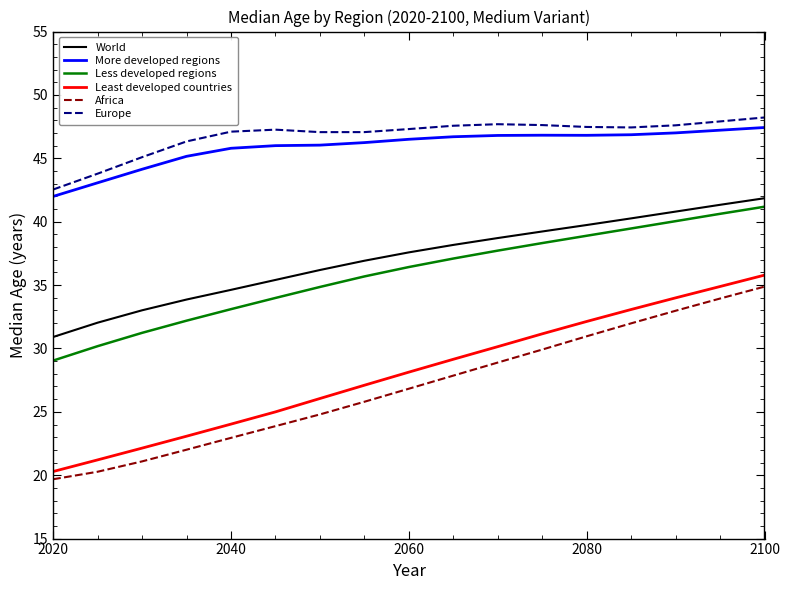

What is the highest value of the Europe series?

48.2